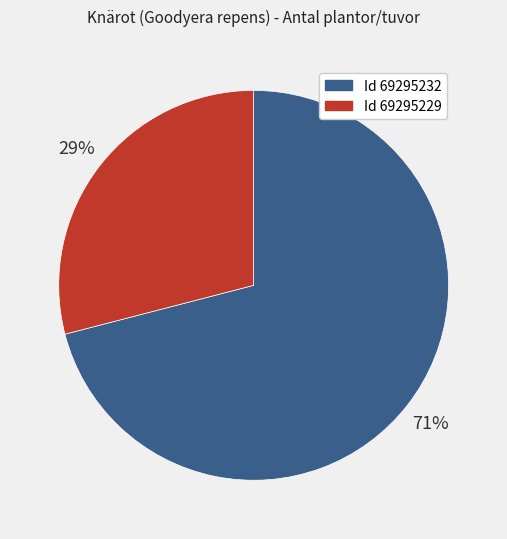

To the nearest percent, what is the average slice percentage?

50%